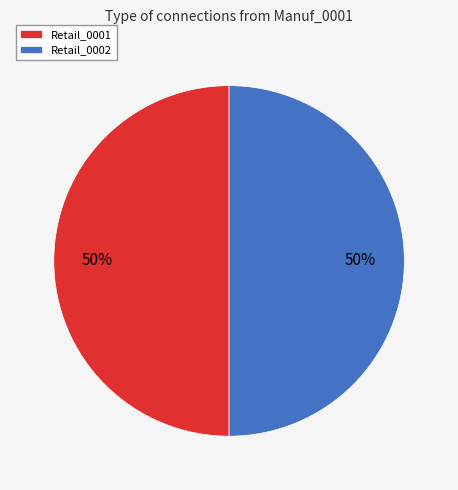

To the nearest percent, what percentage of the pie is Retail_0001?

50%